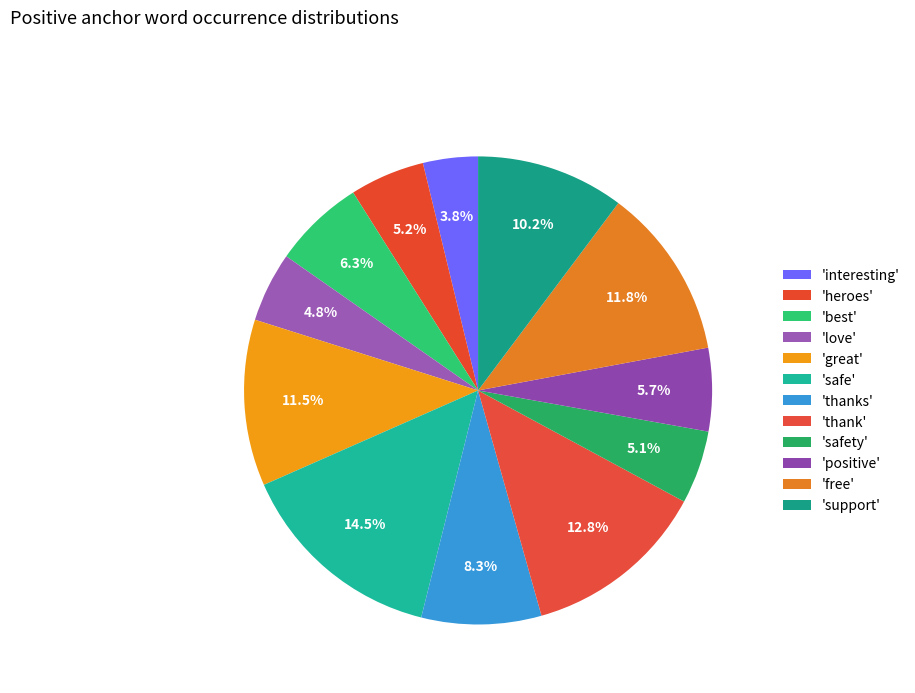

Count the number of slices in the pie.

12